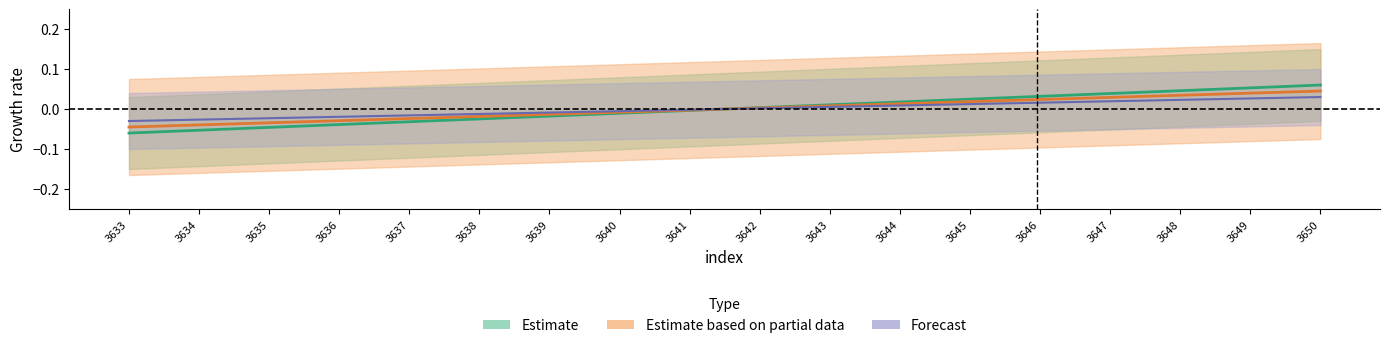

Reading left to right, extract all data points from this chart.

Estimate: 3633=-0.0	3634=-0.0	3635=-0.0	3636=-0.0	3637=-0.0	3638=-0.0	3639=-0.0	3640=-0.0	3641=-0.0	3642=0.0	3643=0.0	3644=0.0	3645=0.0	3646=0.0	3647=0.0	3648=0.0	3649=0.0	3650=0.0
Estimate based on partial data: 3633=-0.1	3634=-0.1	3635=-0.0	3636=-0.0	3637=-0.0	3638=-0.0	3639=-0.0	3640=-0.0	3641=-0.0	3642=0.0	3643=0.0	3644=0.0	3645=0.0	3646=0.0	3647=0.0	3648=0.0	3649=0.1	3650=0.1
Forecast: 3633=-0.0	3634=-0.0	3635=-0.0	3636=-0.0	3637=-0.0	3638=-0.0	3639=-0.0	3640=-0.0	3641=-0.0	3642=0.0	3643=0.0	3644=0.0	3645=0.0	3646=0.0	3647=0.0	3648=0.0	3649=0.0	3650=0.0